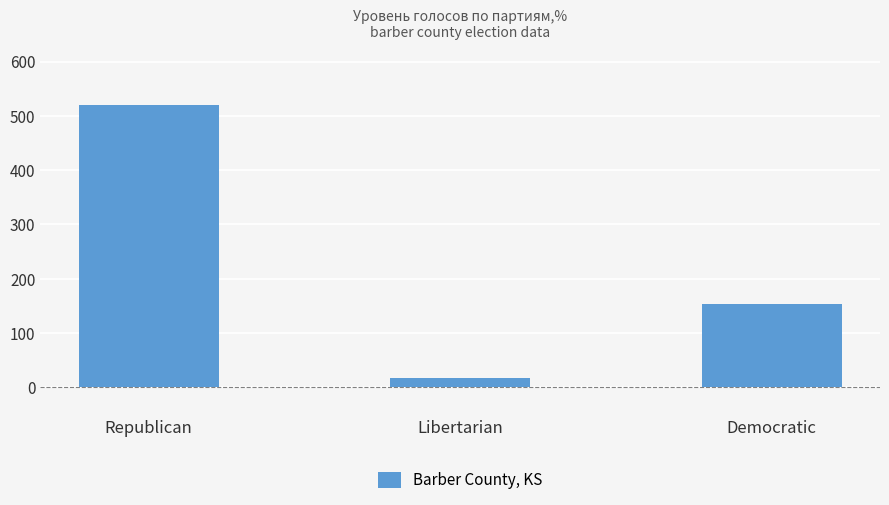

What is the difference between the maximum and minimum values?

503